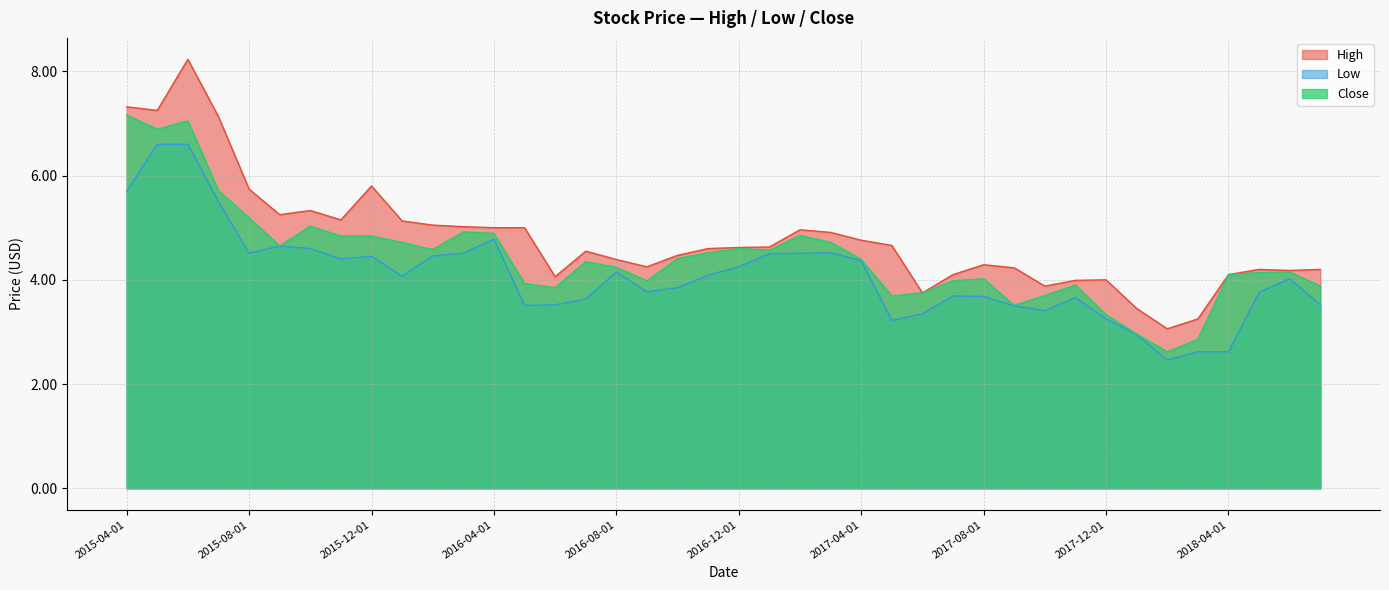

Which series has the widest spread of values?

High